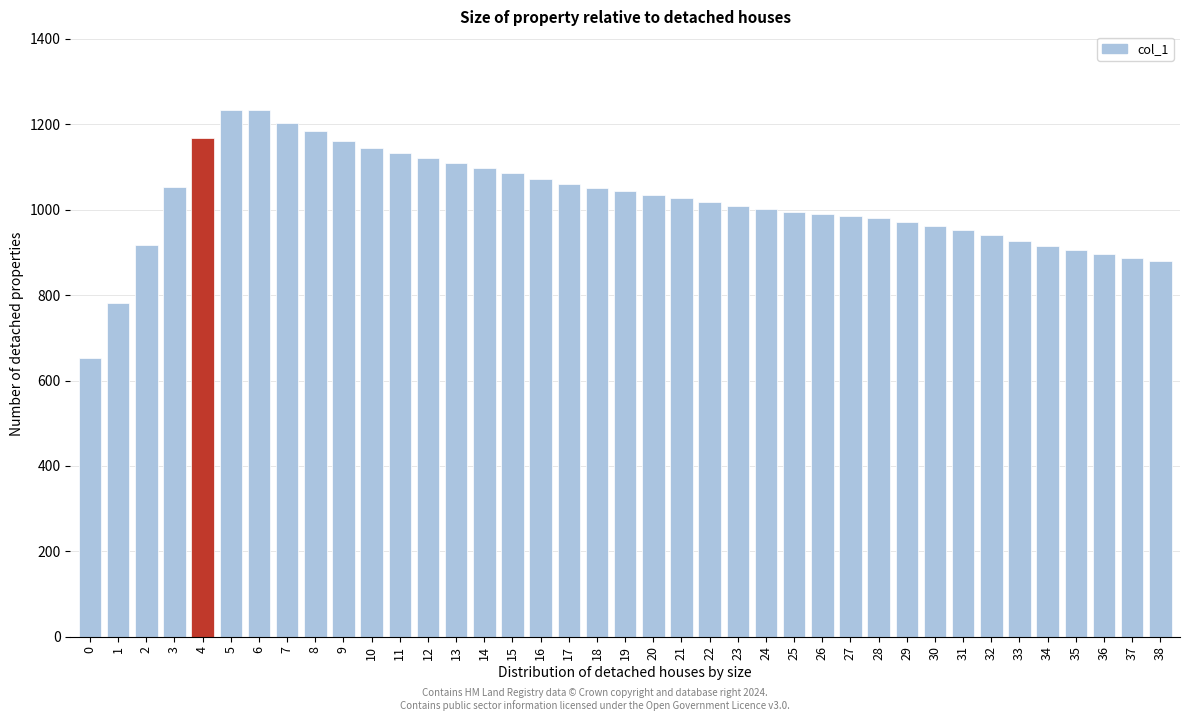

What is the approximate value at 5, to the nearest 10?

1230